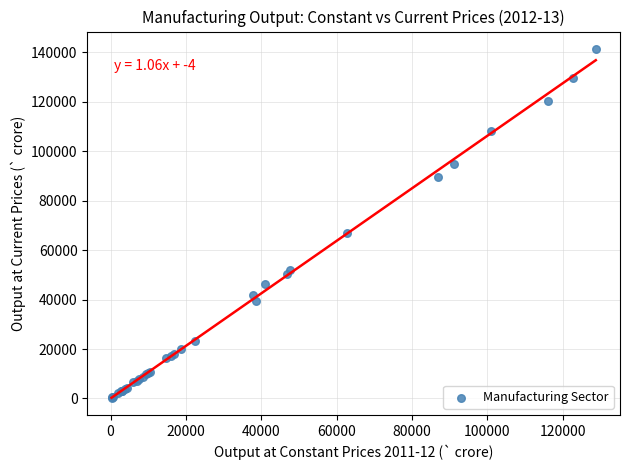

What Y value in the scatter plot is closest to 70849?

66931